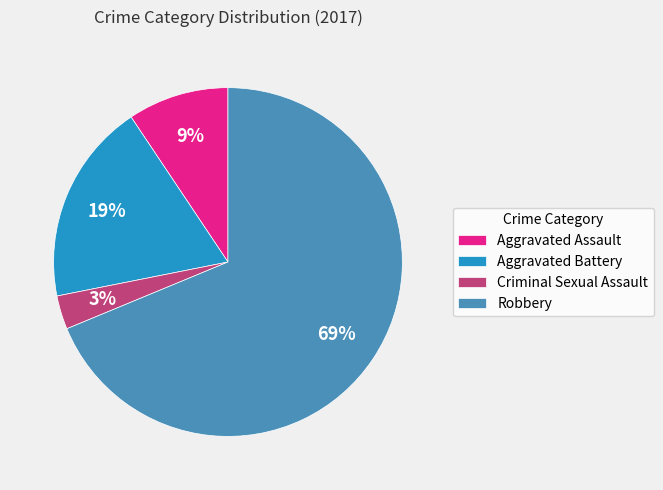

Is it true that Aggravated Assault is 21% of the pie?

False